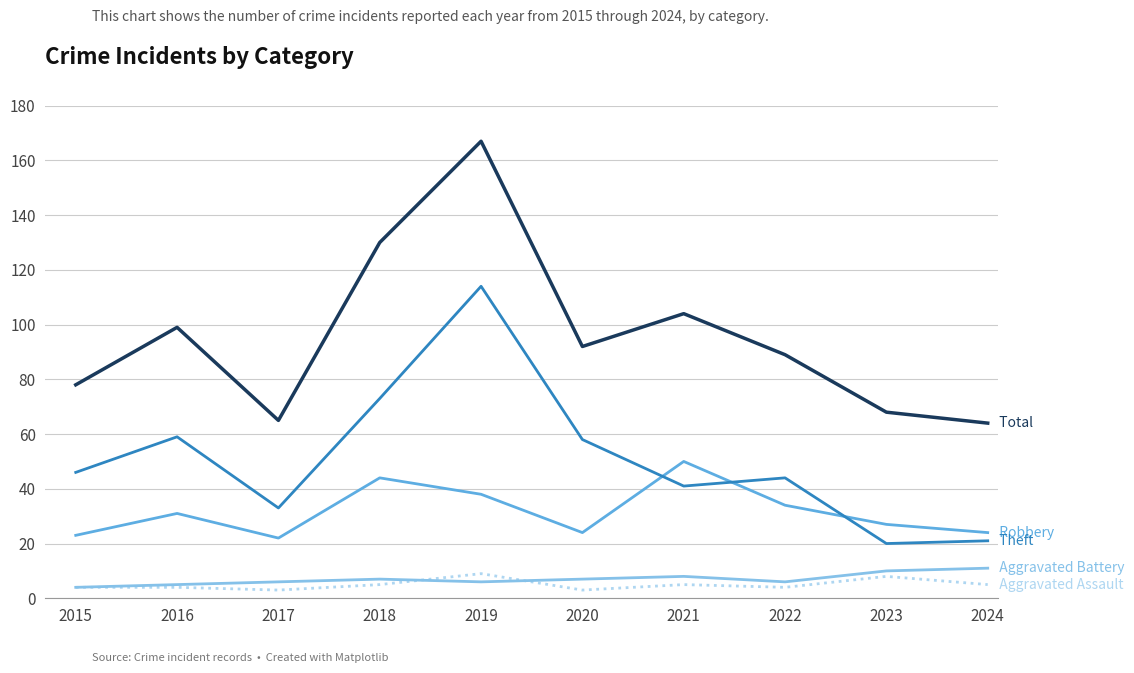

What is the spread (max minus min) of values at 2022?

85